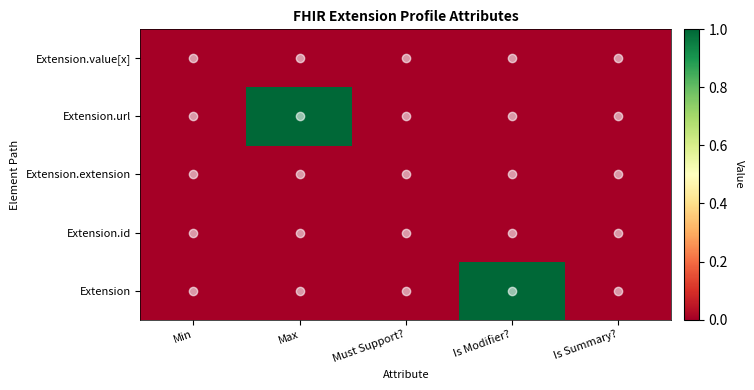

What is the difference between the highest and lowest values at Max?

1